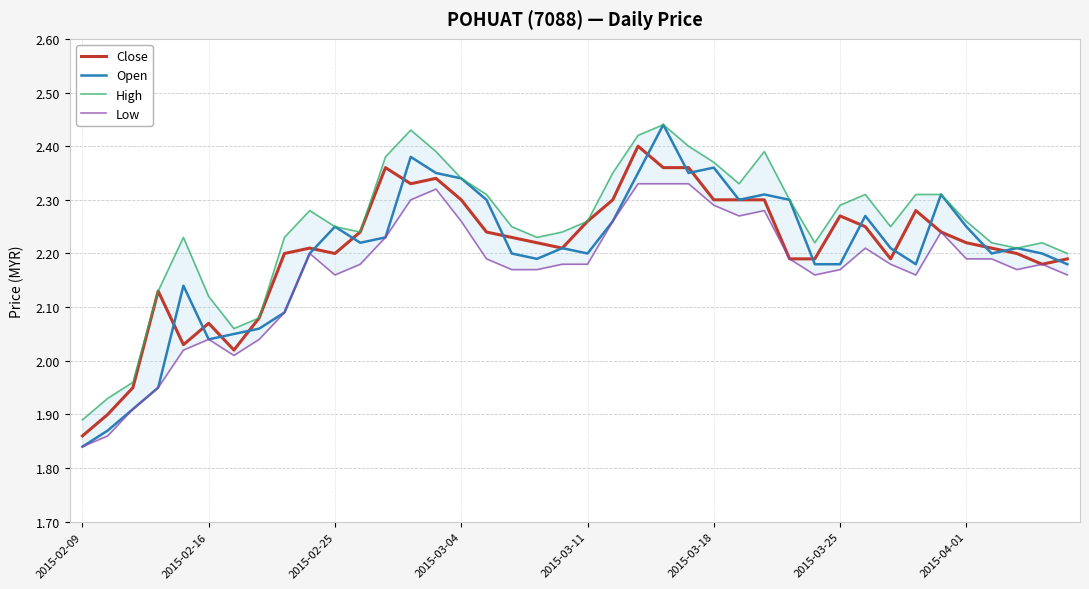

What are all the series names shown in the legend?

Close, Open, High, Low